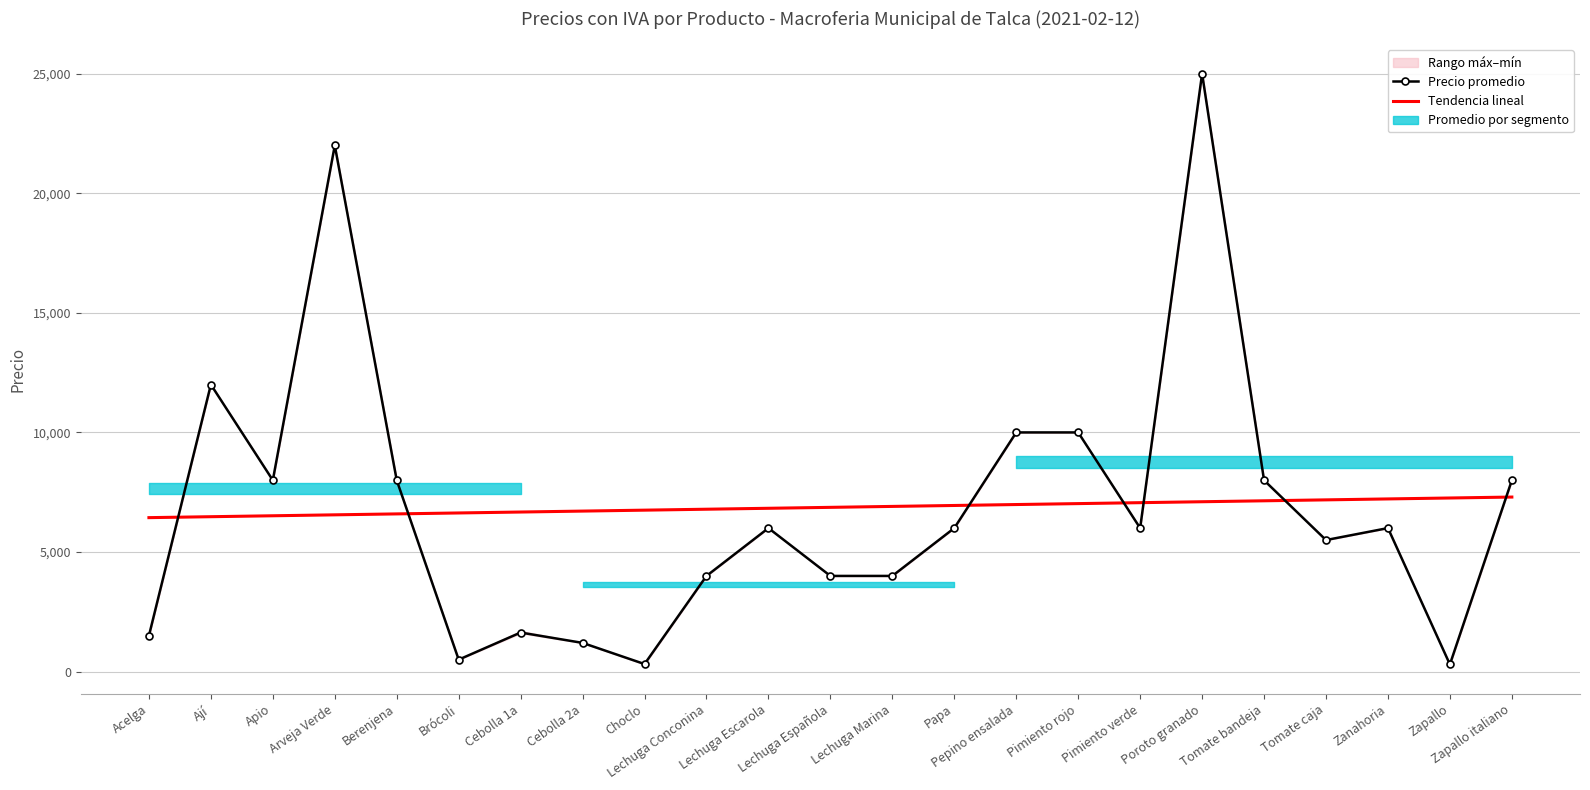

Where does the Tendencia lineal series first go above 6867?

Lechuga Española